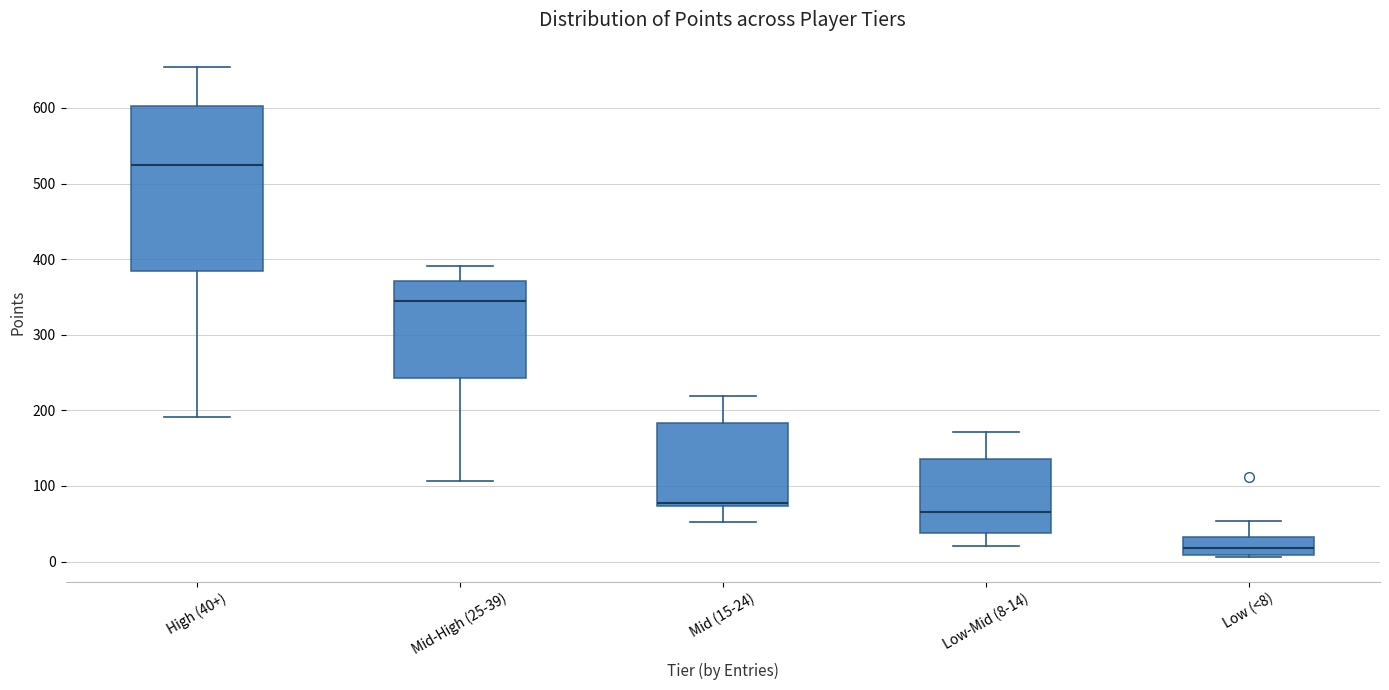

Reading left to right, transcribe this box plot: for each box, give where its median line is, the range the box spans, and where its two whiskers end, as read against the y-axis. The values are not printed on the chart, so give them approximately, as read against the axis.

High (40+): median 530, box 390 to 600, whiskers 190 to 650
Mid-High (25-39): median 350, box 240 to 370, whiskers 110 to 390
Mid (15-24): median 80, box 70 to 180, whiskers 50 to 220
Low-Mid (8-14): median 70, box 40 to 140, whiskers 20 to 170
Low (<8): median 20, box 10 to 30, whiskers 10 to 50